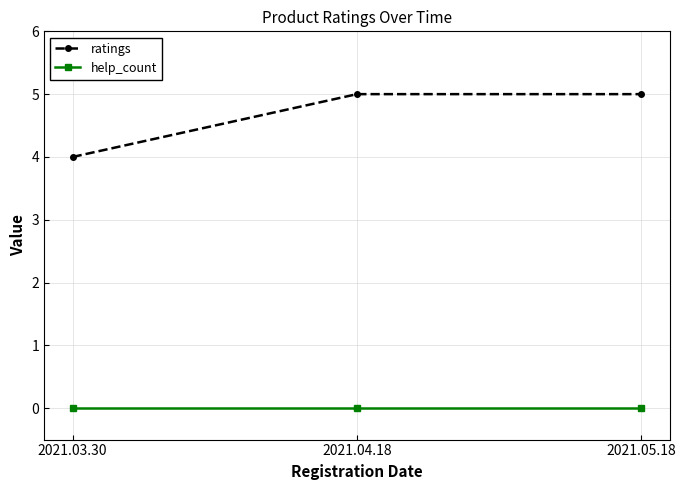

What value does the ratings series have at 2021.05.18?

5